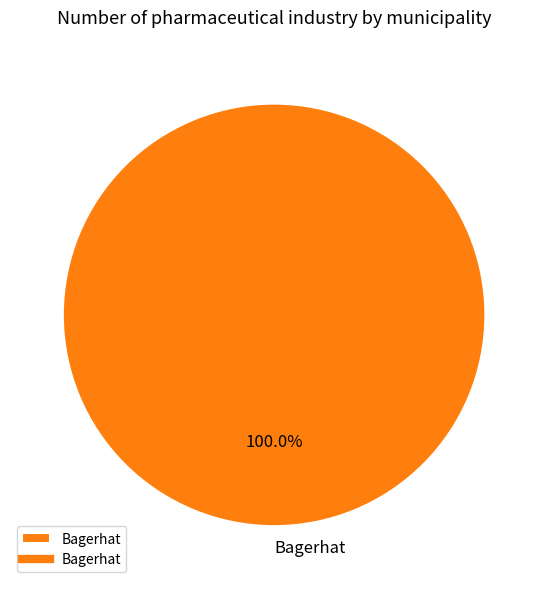

What is the majority slice?

Bagerhat